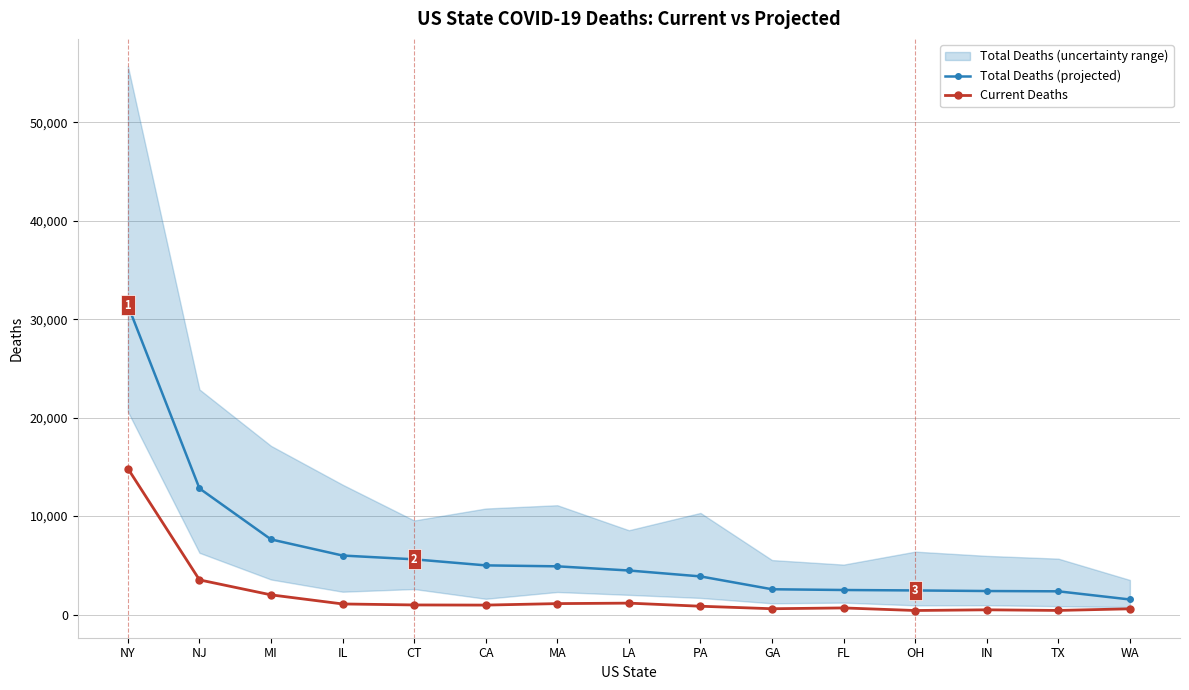

In Current Deaths, how many points are lower than both neighbors (excluding endpoints)?

4